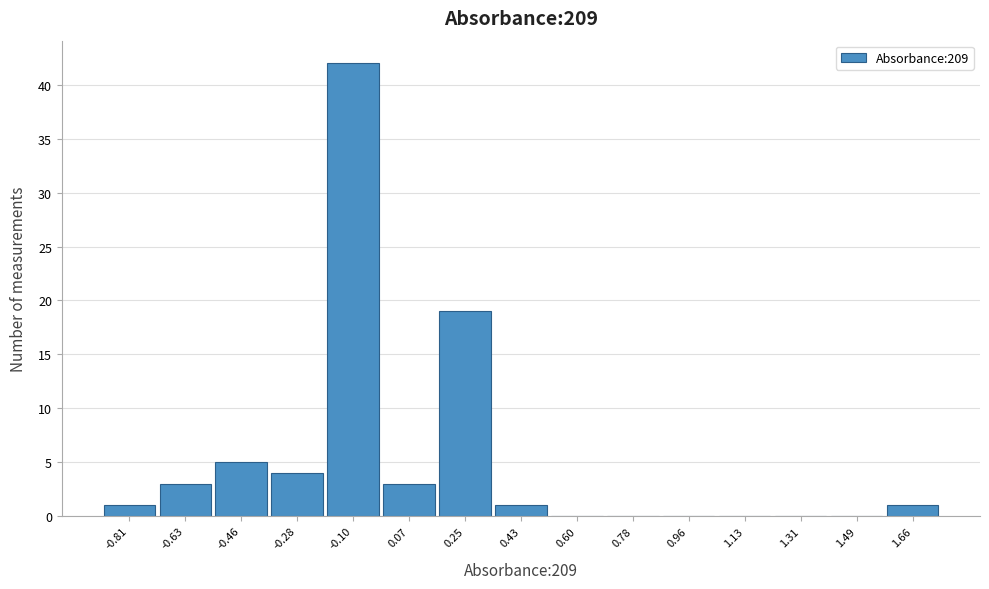

Reading left to right, extract all data points from this chart.

-0.81=1	-0.63=3	-0.46=5	-0.28=4	-0.10=42	0.07=3	0.25=19	0.43=1	0.60=0	0.78=0	0.96=0	1.13=0	1.31=0	1.49=0	1.66=1